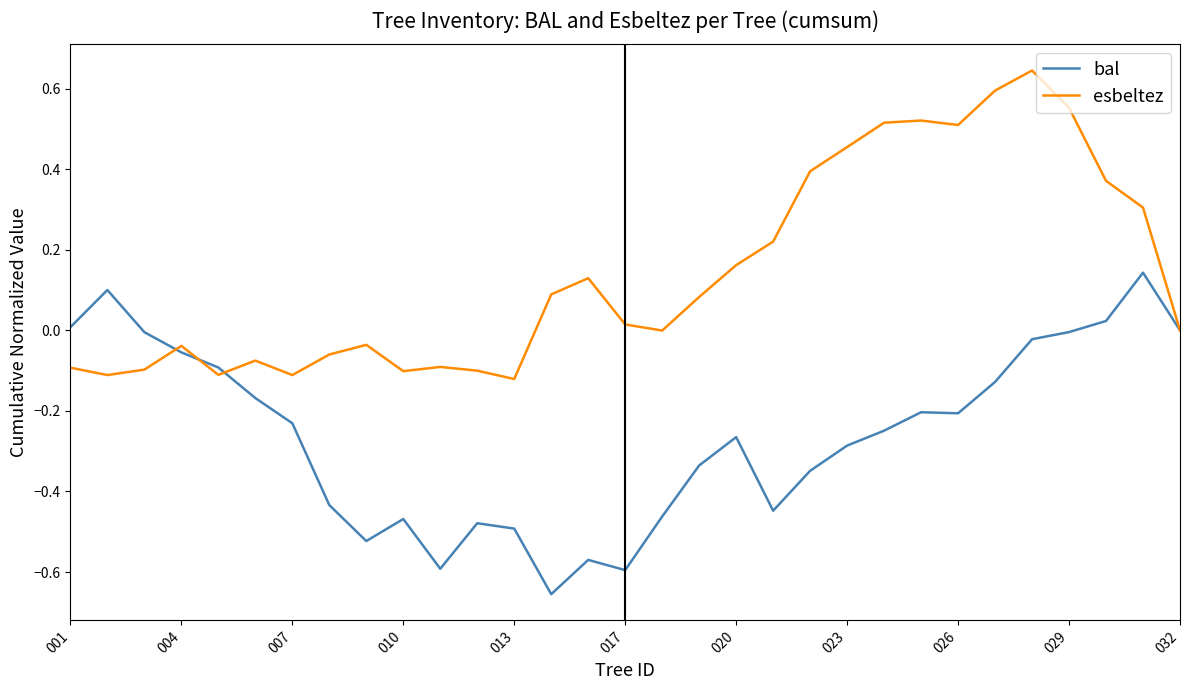

List the series in order of their peak value, highest first.

esbeltez, bal